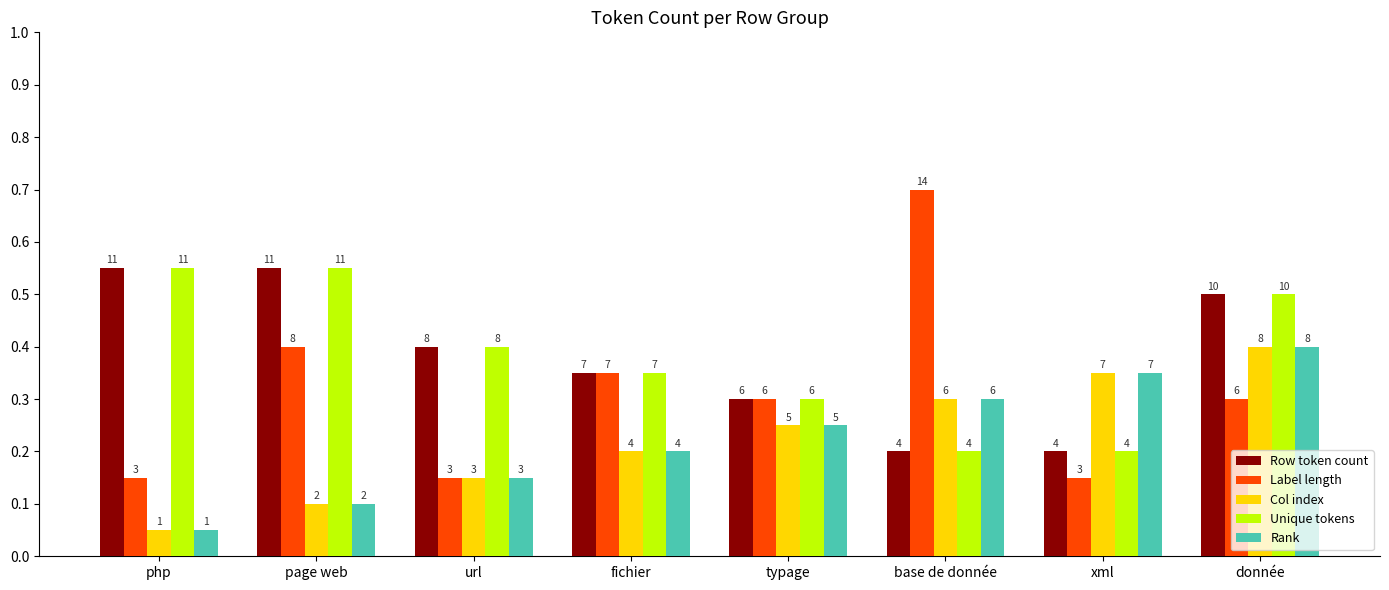

Which series has the largest total across all categories?

Row token count